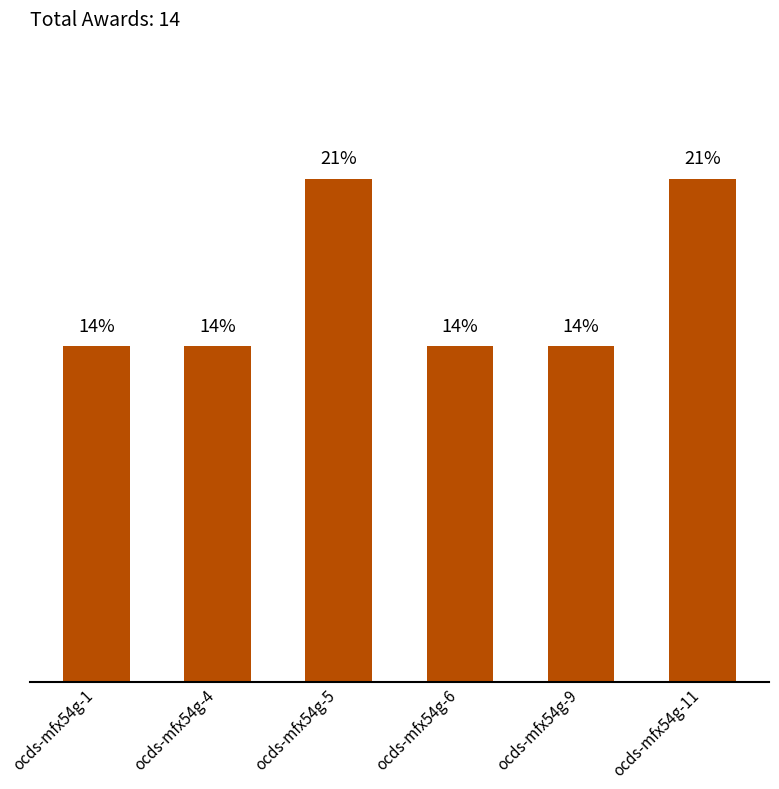

Reading left to right, extract all data points from this chart.

ocds-mfx54g-1=14.3	ocds-mfx54g-4=14.3	ocds-mfx54g-5=21.4	ocds-mfx54g-6=14.3	ocds-mfx54g-9=14.3	ocds-mfx54g-11=21.4